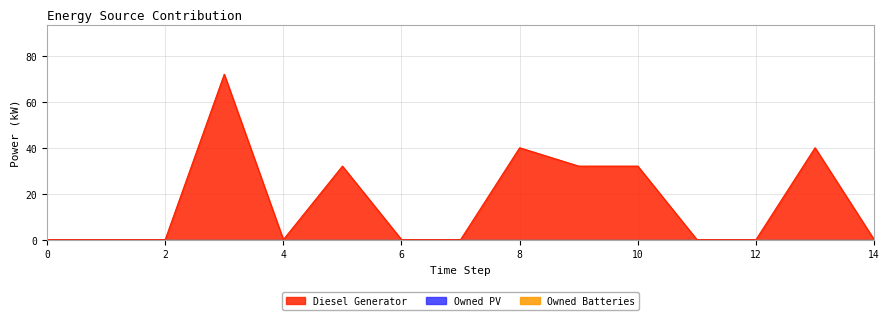

Reading left to right, transcribe all the data shown in this chart.

Diesel Generator: 0=0.0	1=0.0	2=0.0	3=72.0	4=0.0	5=32.0	6=0.0	7=0.0	8=40.0	9=32.0	10=32.0	11=0.0	12=0.0	13=40.0	14=0.0
Owned PV: 0=0.0	1=0.0	2=0.0	3=0.0	4=0.0	5=0.0	6=0.0	7=0.0	8=0.0	9=0.0	10=0.0	11=0.0	12=0.0	13=0.0	14=0.0
Owned Batteries: 0=0.0	1=0.0	2=0.0	3=0.0	4=0.0	5=0.0	6=0.0	7=0.0	8=0.0	9=0.0	10=0.0	11=0.0	12=0.0	13=0.0	14=0.0